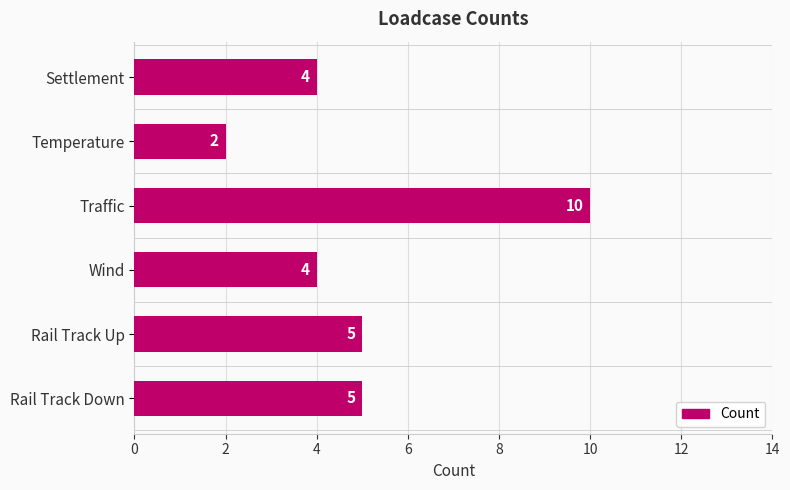

What is the label of the 3rd bar from the bottom?

Wind